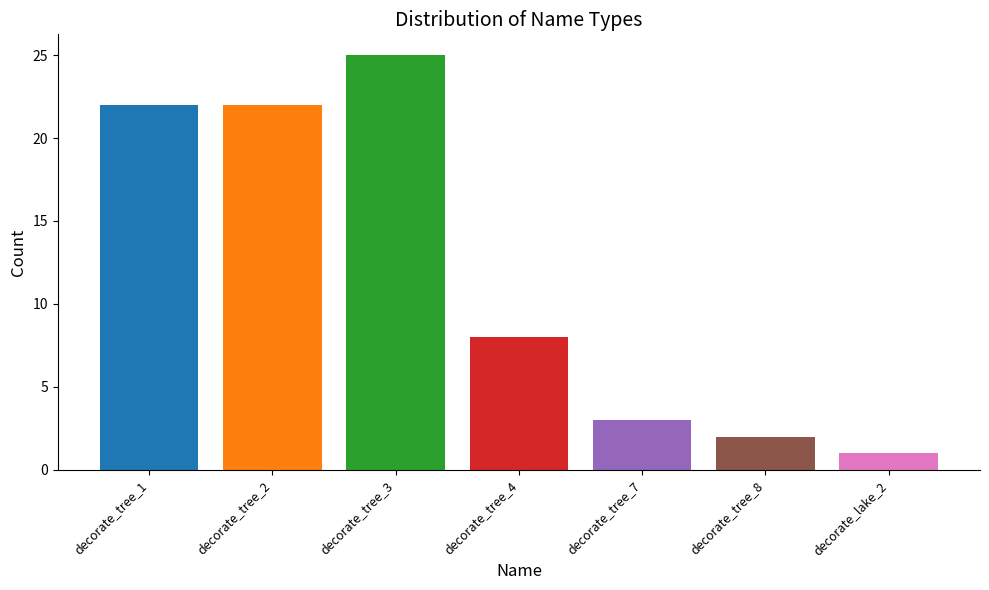

The value at decorate_lake_2 is 1. True or false?

True